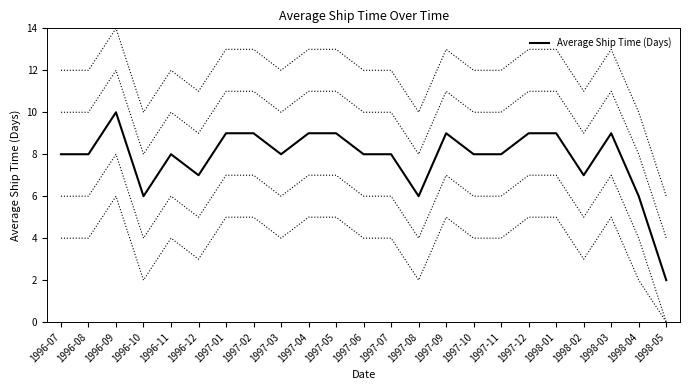

True or false: the data shows 4 at 1997-11.

False